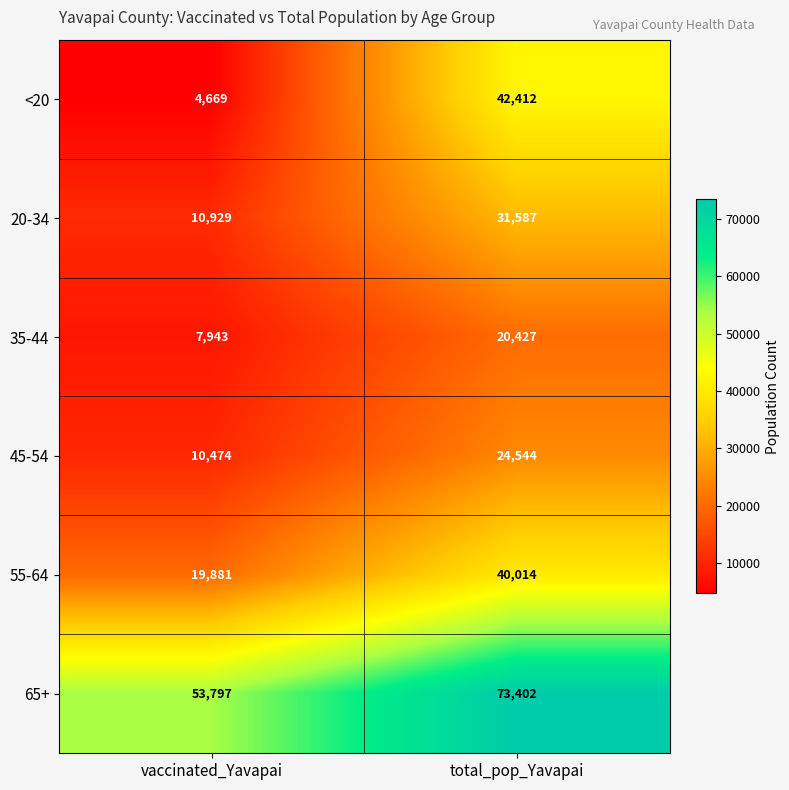

What is the greatest value displayed?

73402